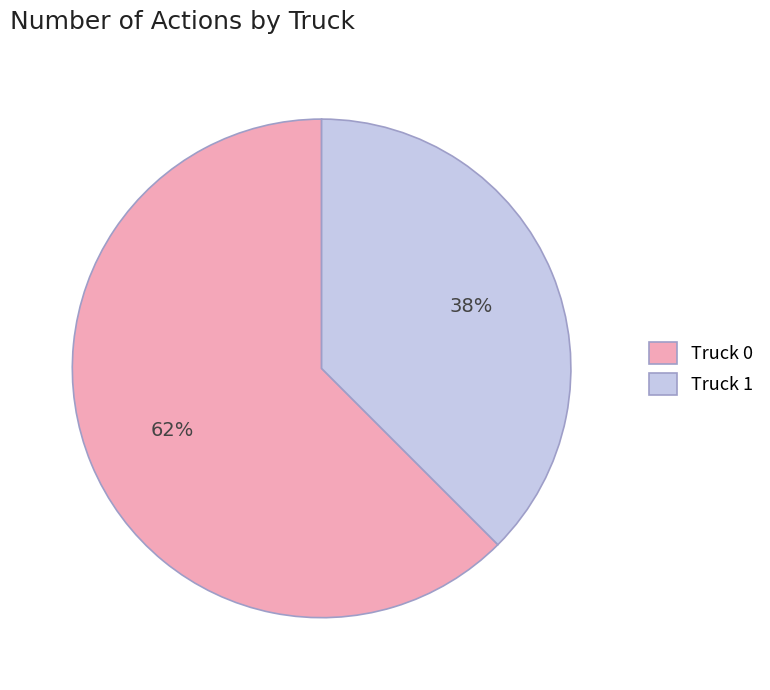

What percentage is the Truck 1 slice, to the nearest percent?

38%